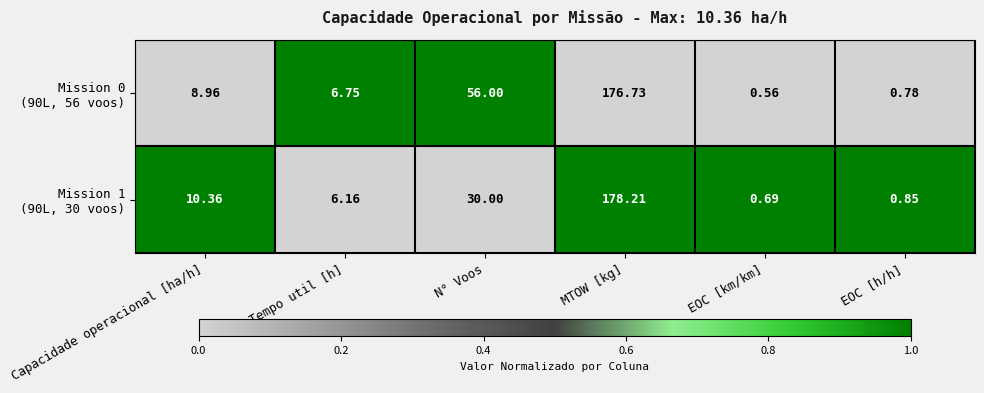

At which category does the chart reach its minimum across all series?

EOC [km/km]